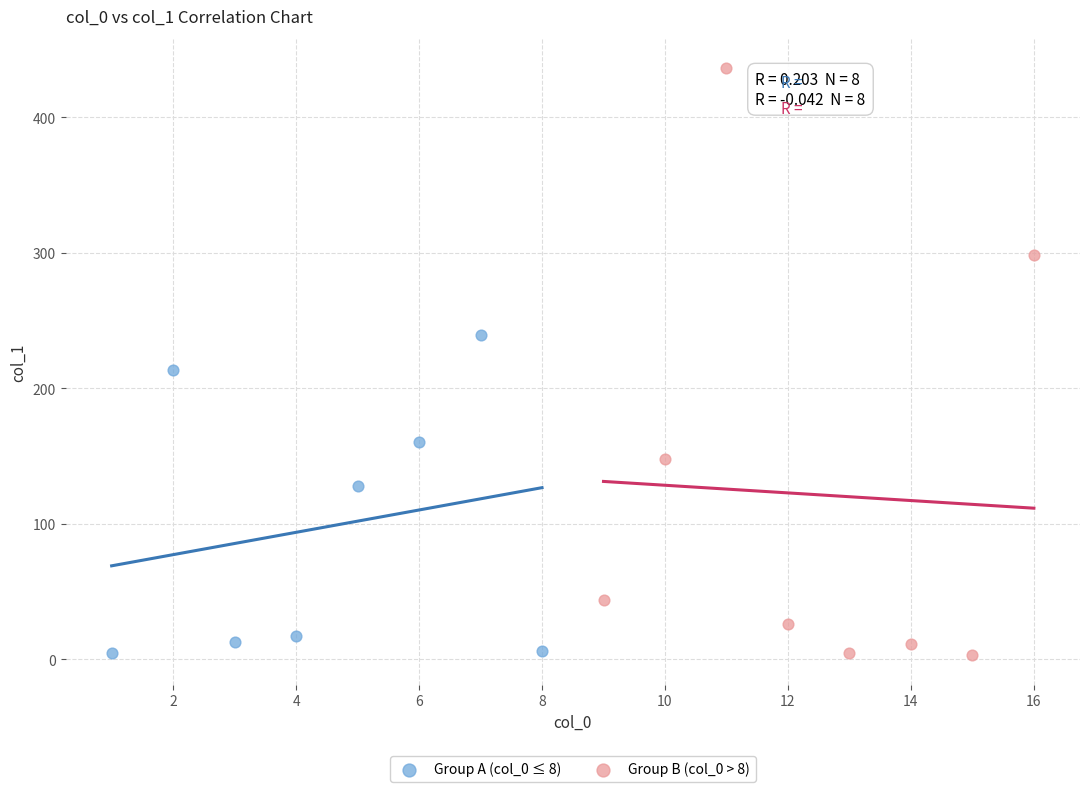

Which series has the largest Y range (max minus min)?

Group B (col_0 > 8)